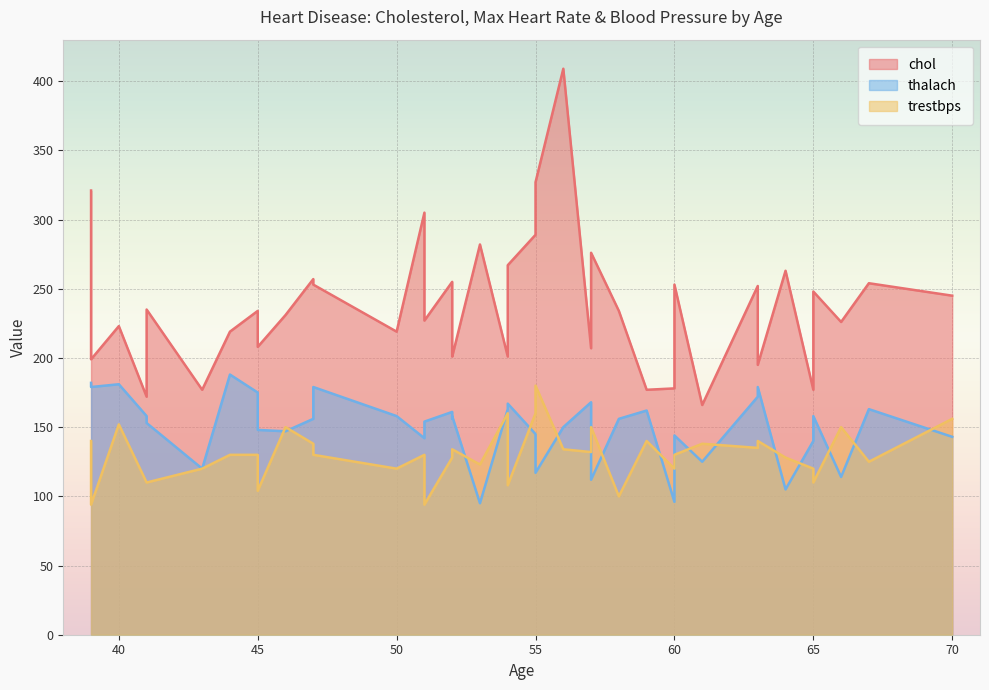

True or false: chol has more than 2 points higher than both neighbors.

True